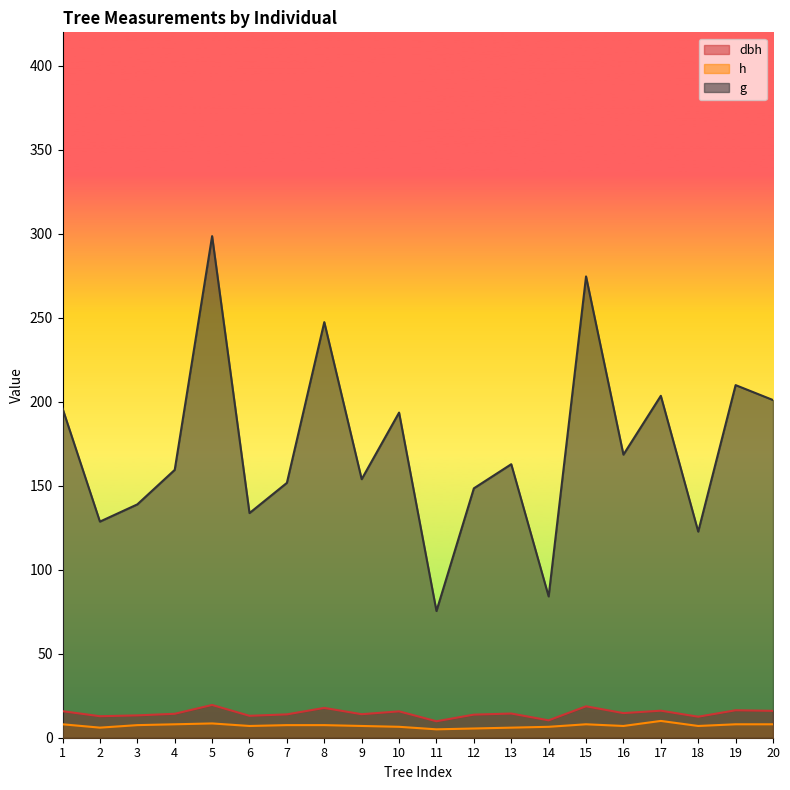

The value of h at 7 is 7.5. True or false?

True